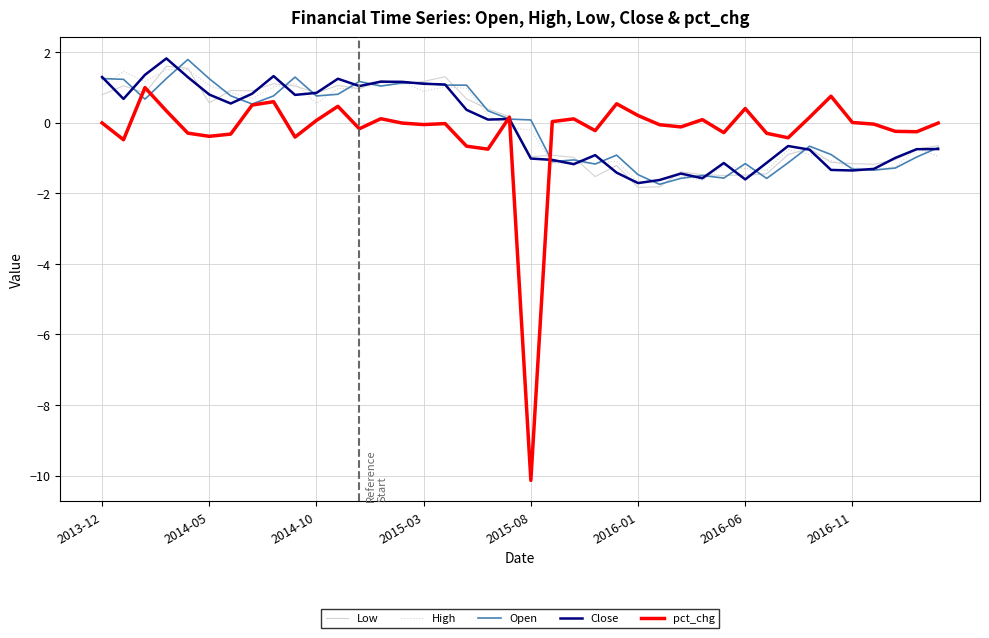

Which series has the largest range (max minus min)?

pct_chg